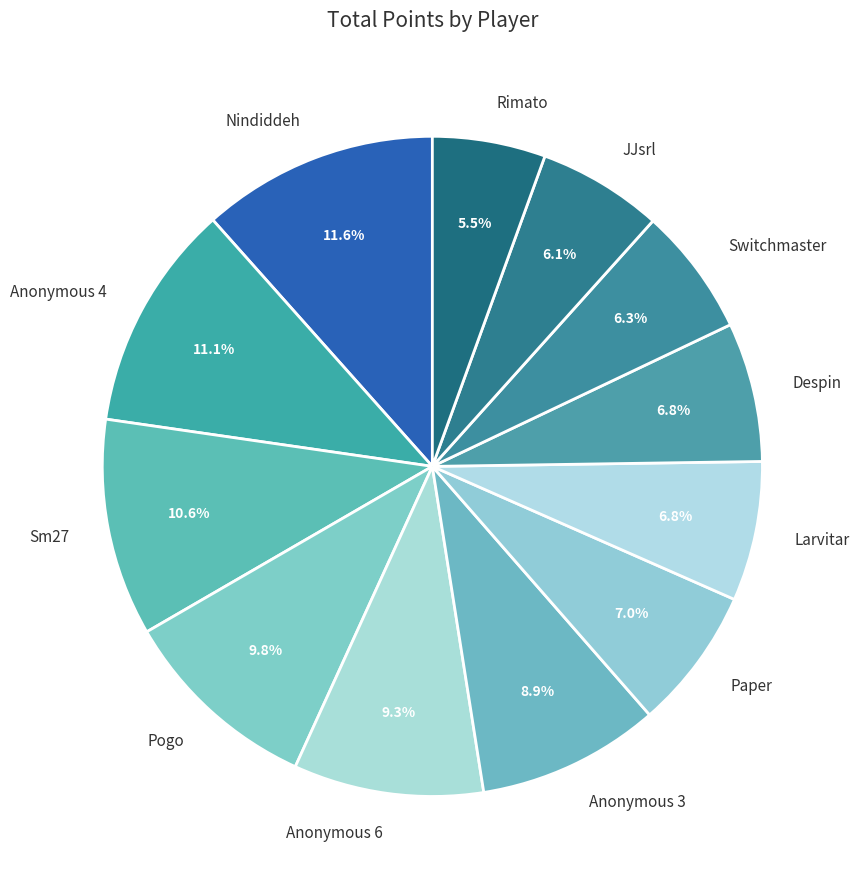

To the nearest percent, what is the difference between the Despin and Sm27 slice percentages?

4%